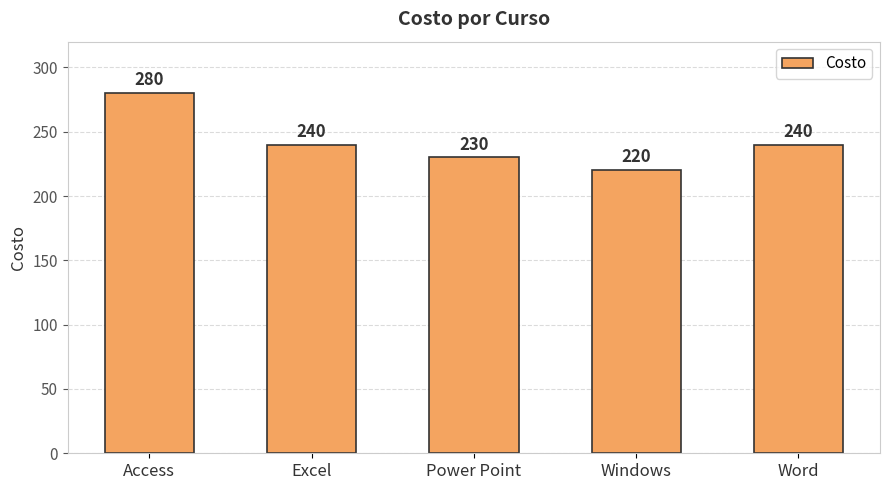

Does the chart contain any negative values?

No